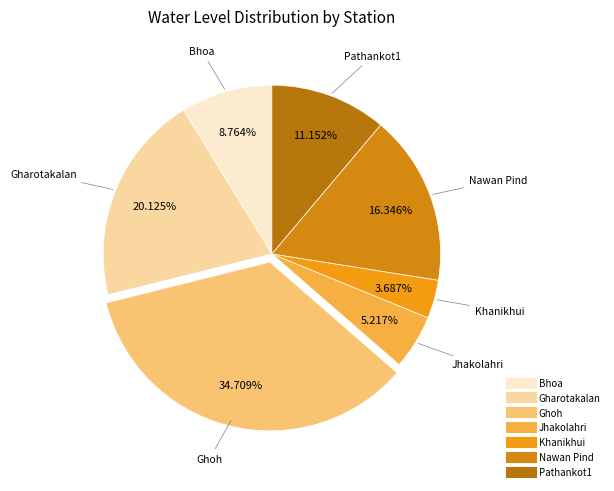

Is it true that Jhakolahri is 5% of the pie?

True